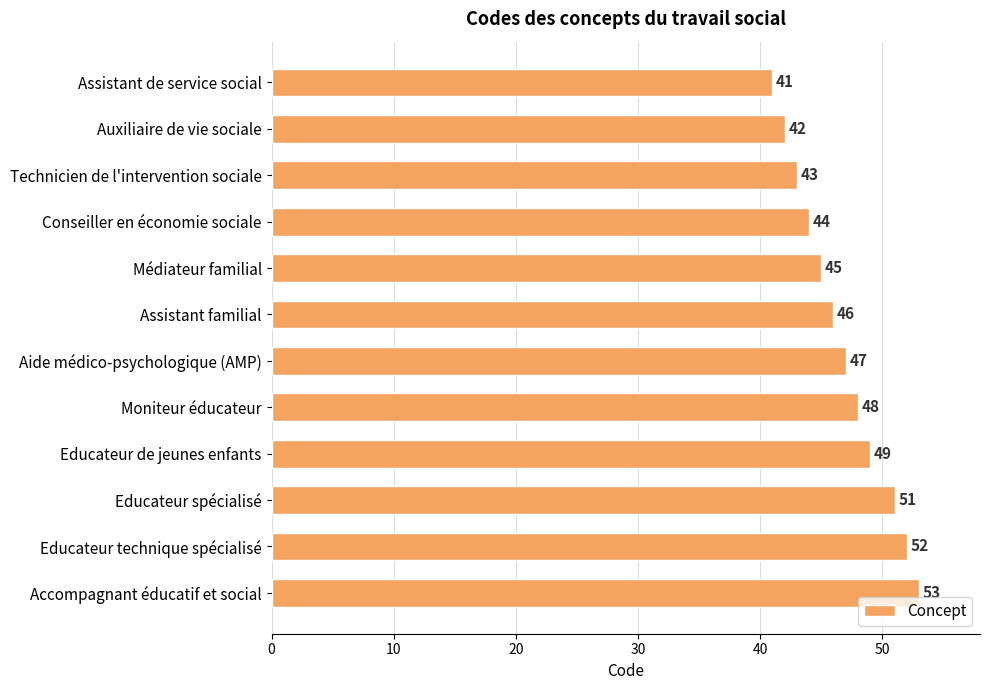

Reading top to bottom, transcribe all the data shown in this chart.

Assistant de service social=41	Auxiliaire de vie sociale=42	Technicien de l'intervention sociale=43	Conseiller en économie sociale=44	Médiateur familial=45	Assistant familial=46	Aide médico-psychologique (AMP)=47	Moniteur éducateur=48	Educateur de jeunes enfants=49	Educateur spécialisé=51	Educateur technique spécialisé=52	Accompagnant éducatif et social=53